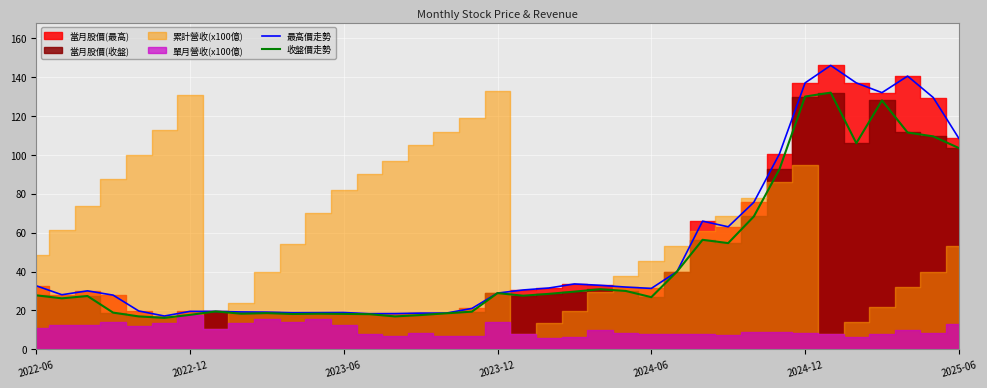

Reading left to right, transcribe all the data shown in this chart.

最高價走勢: 32.6	28.1	30.1	27.9	19.7	17.1	19.5	19.4	19.2	19.1	18.8	18.9	18.9	18.3	18.4	18.6	18.6	21.0	28.9	30.5	31.5	33.6	32.9	32.0	31.3	39.9	65.9	63.0	75.6	100.5	137.0	146.0	137.0	132.0	140.5	129.5	108.5
收盤價走勢: 27.8	26.2	27.4	18.9	16.9	16.1	17.7	19.4	18.3	18.6	18.1	18.3	18.2	18.1	16.9	17.6	18.5	19.4	28.9	27.6	28.5	29.6	30.9	30.0	26.8	39.9	56.3	54.6	68.3	92.6	130.0	132.0	106.0	128.0	111.5	109.5	103.5